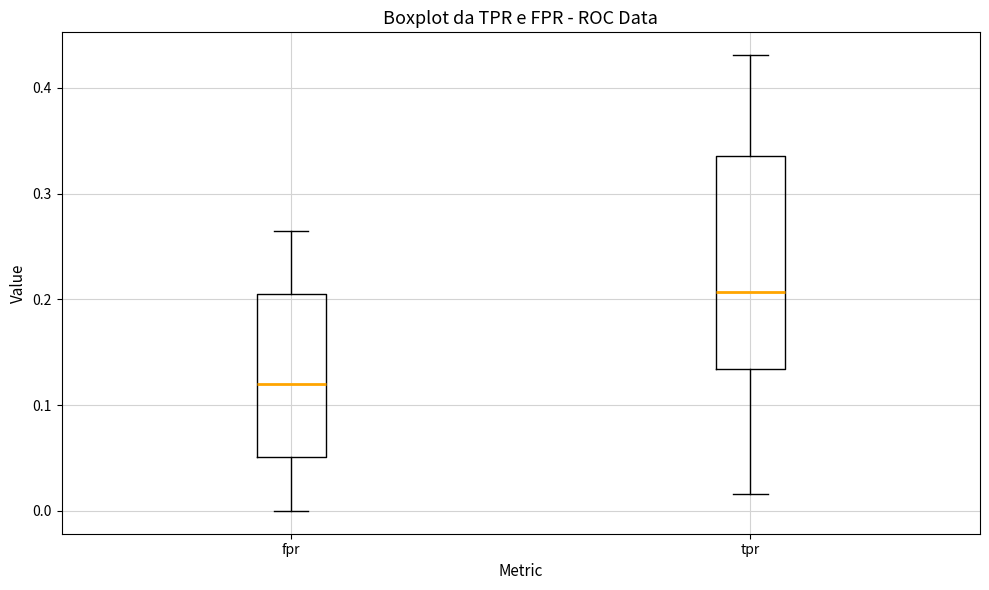

Where does the median line of the box for fpr sit on the y-axis? The values are not printed on the chart, so give them approximately, as read against the axis.

0.12